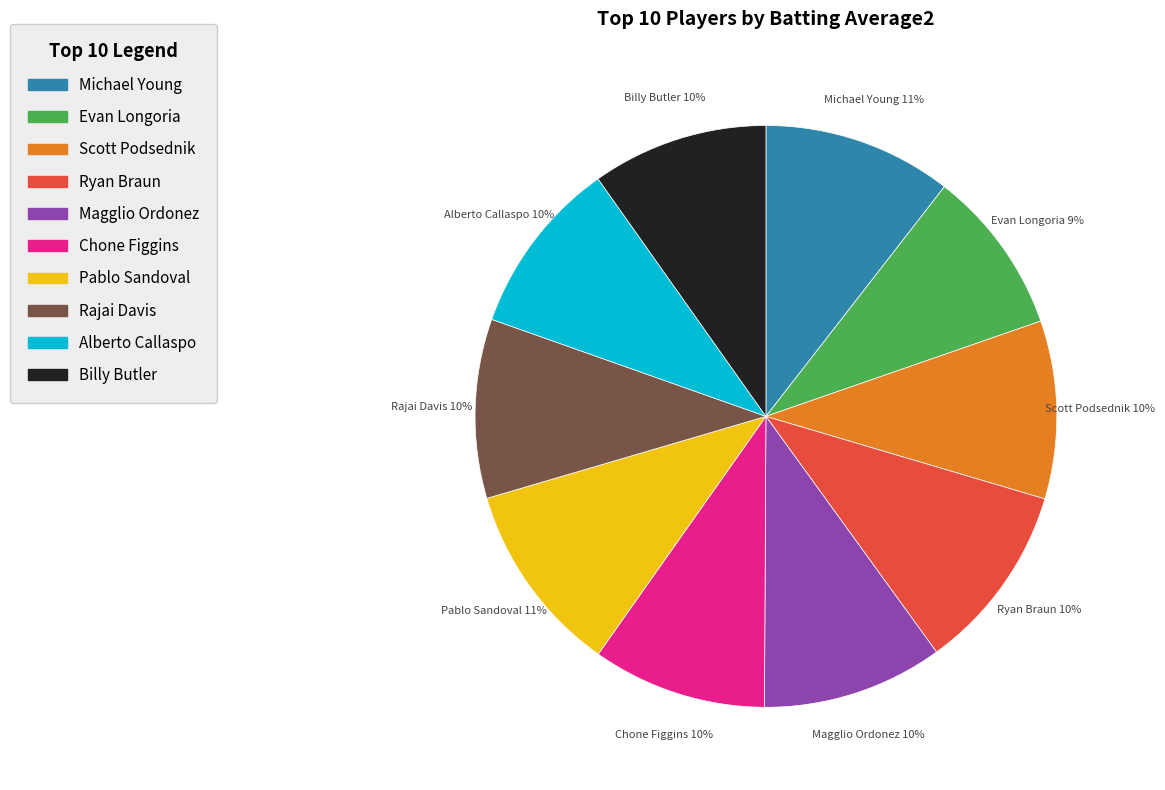

What percentage is the Billy Butler slice, to the nearest percent?

10%